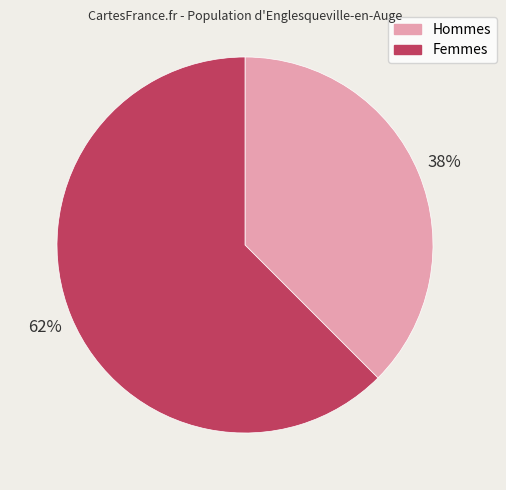

Combined, do Hommes and Femmes account for over 50%?

Yes